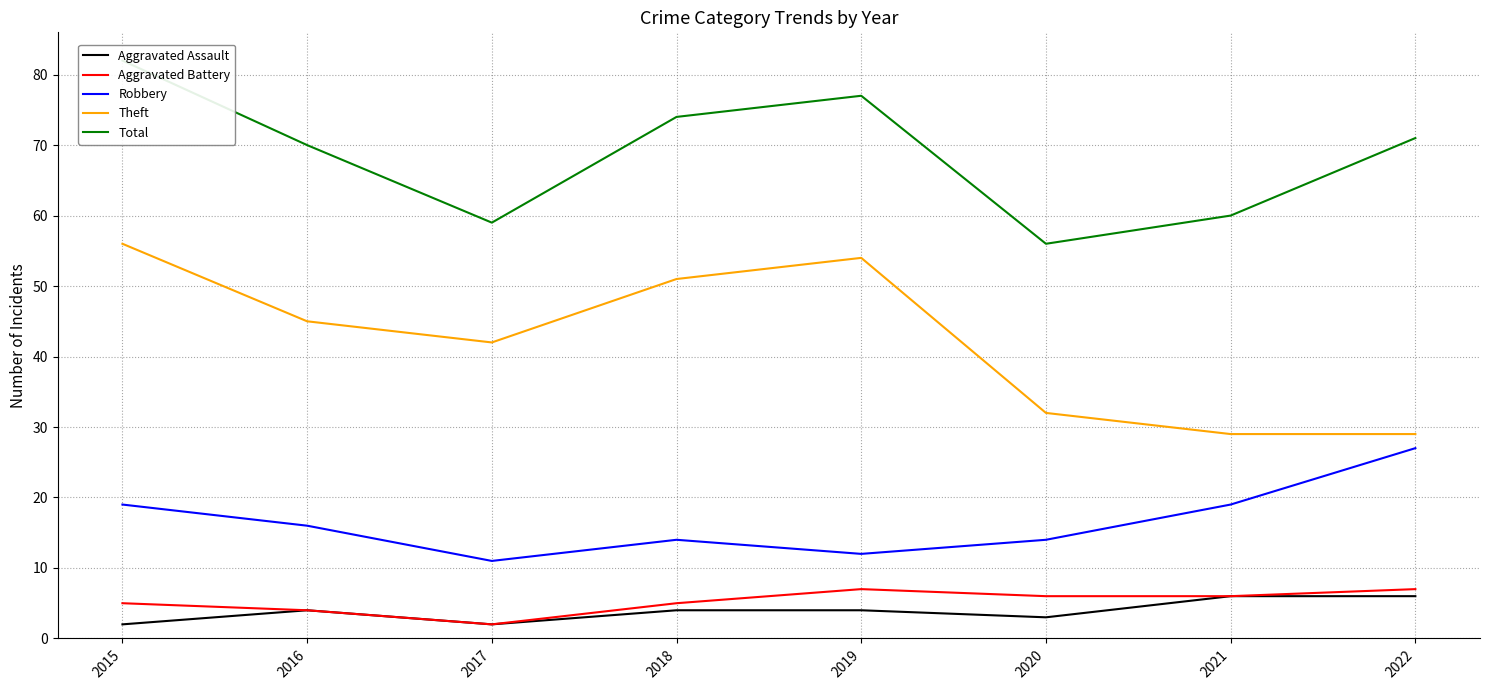

At which category is the sum across all series the highest?

2015